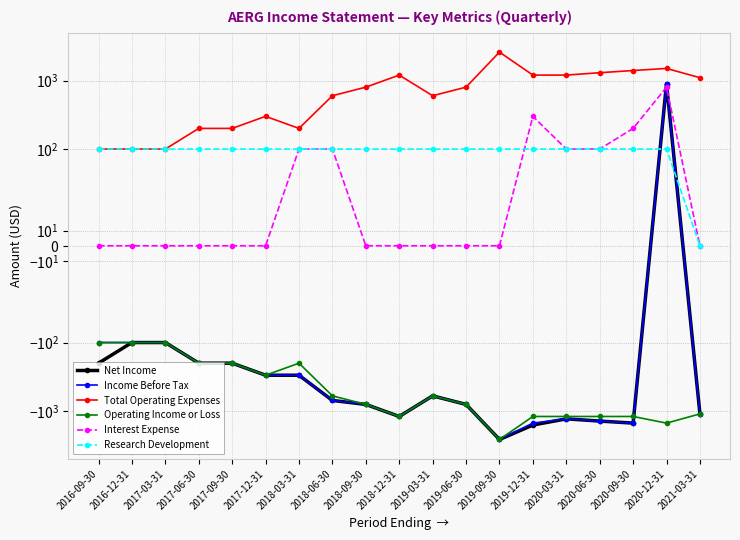

What is the label of the 4th point from the right?

2020-06-30